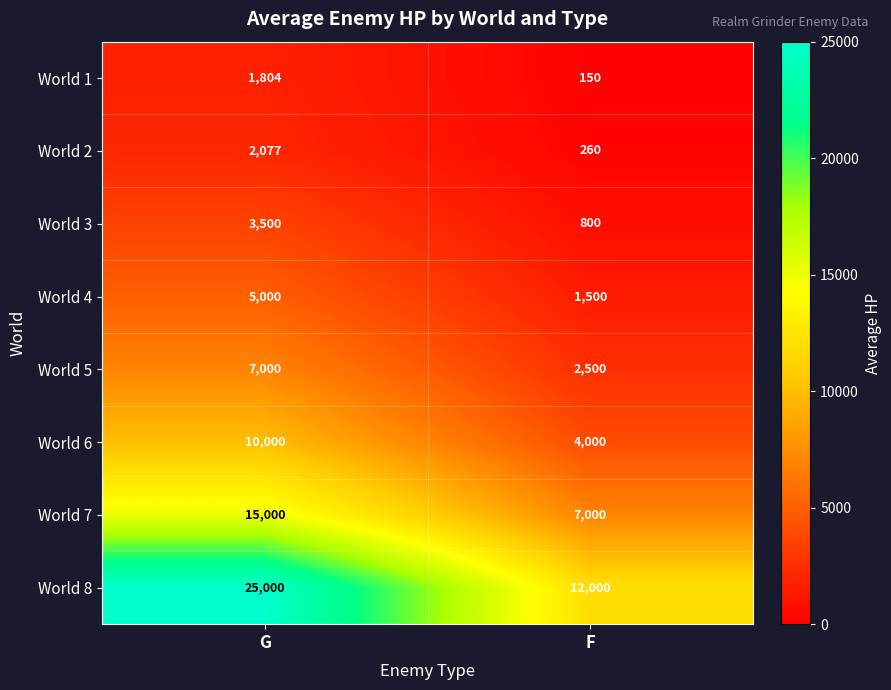

How many categories are shown in the chart?

2